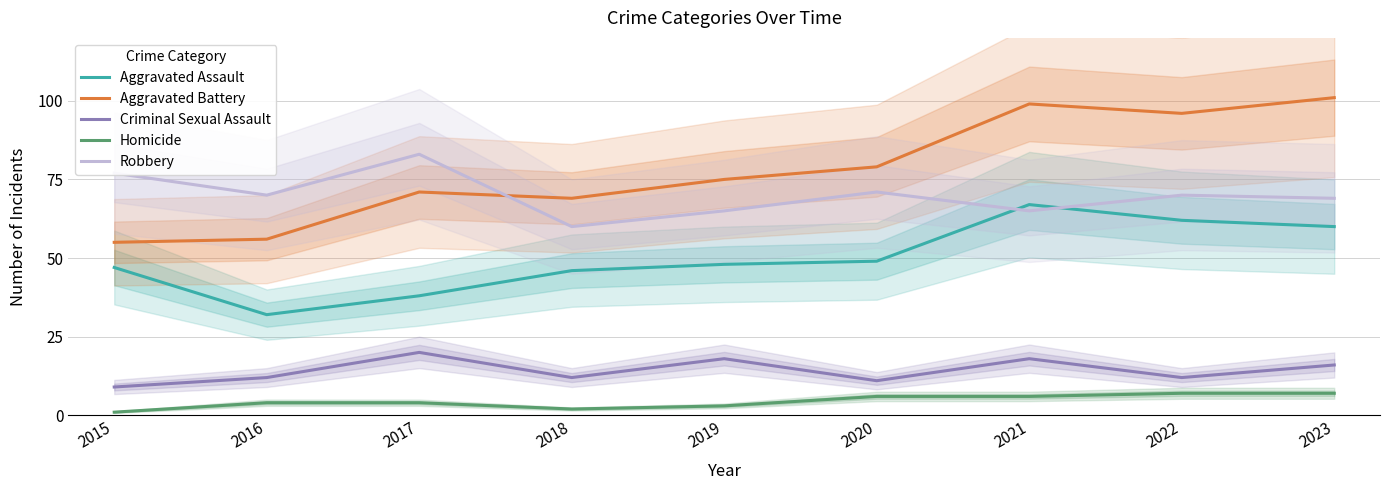

Reading left to right, extract all data points from this chart.

Aggravated Assault: 2015=47	2016=32	2017=38	2018=46	2019=48	2020=49	2021=67	2022=62	2023=60
Aggravated Battery: 2015=55	2016=56	2017=71	2018=69	2019=75	2020=79	2021=99	2022=96	2023=101
Criminal Sexual Assault: 2015=9	2016=12	2017=20	2018=12	2019=18	2020=11	2021=18	2022=12	2023=16
Homicide: 2015=1	2016=4	2017=4	2018=2	2019=3	2020=6	2021=6	2022=7	2023=7
Robbery: 2015=77	2016=70	2017=83	2018=60	2019=65	2020=71	2021=65	2022=70	2023=69